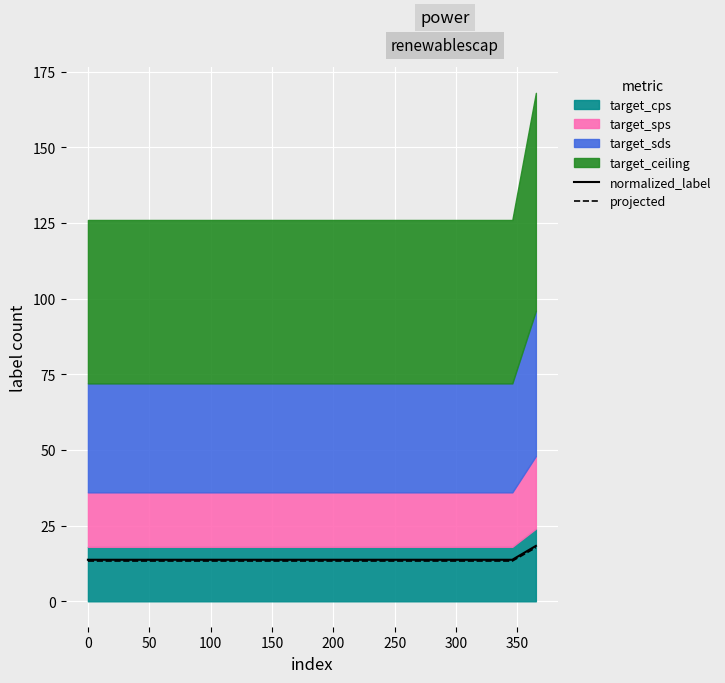

What is the highest value of the projected series?

17.8